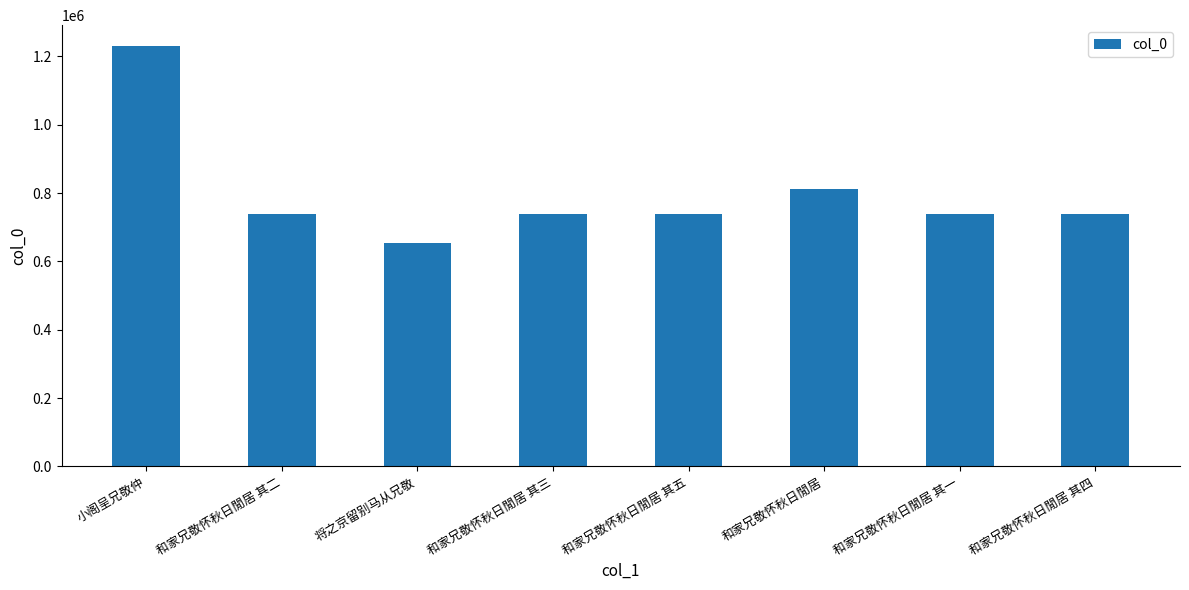

What position from the right is 和家兄敬怀秋日閒居 其五?

4